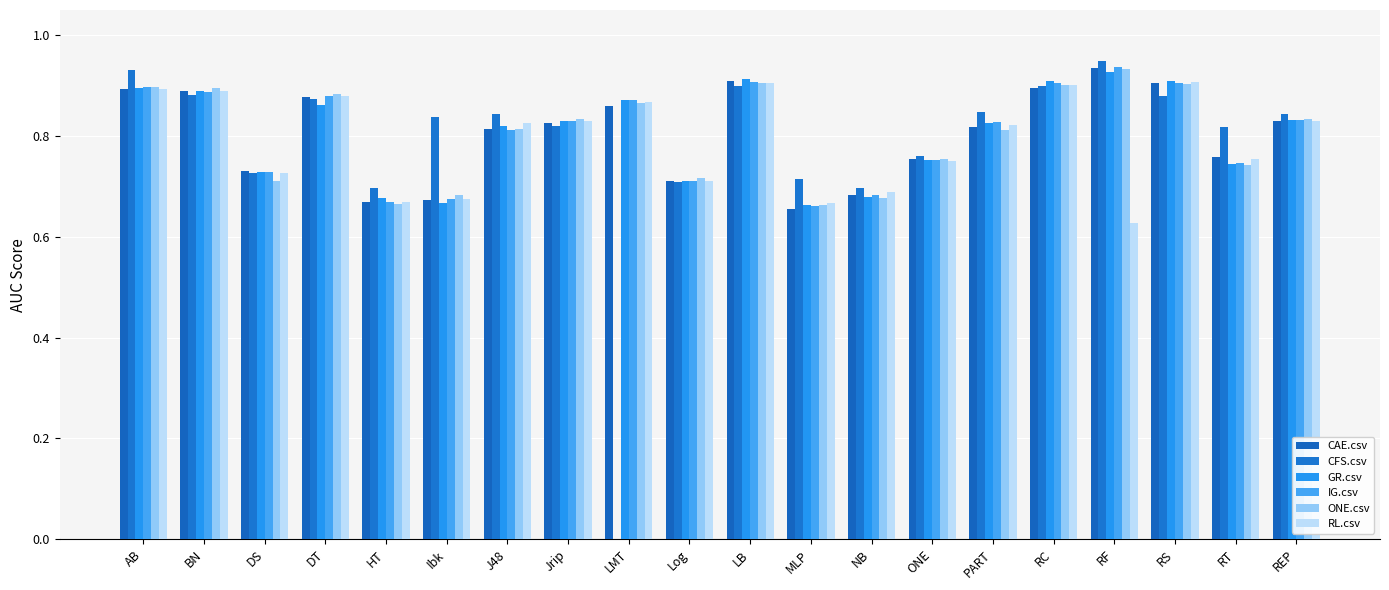

Which category has the lowest value across all series?

LMT